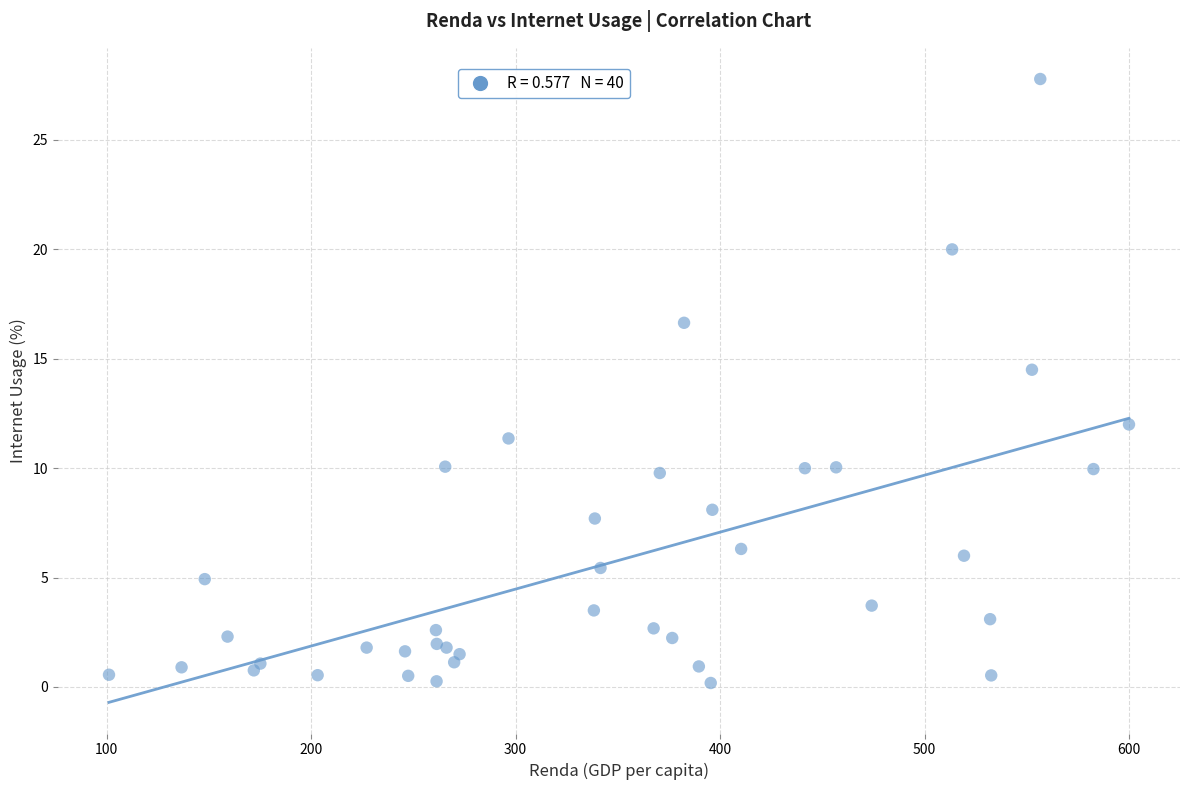

What Y value in the scatter plot is closest to 13?

12.0